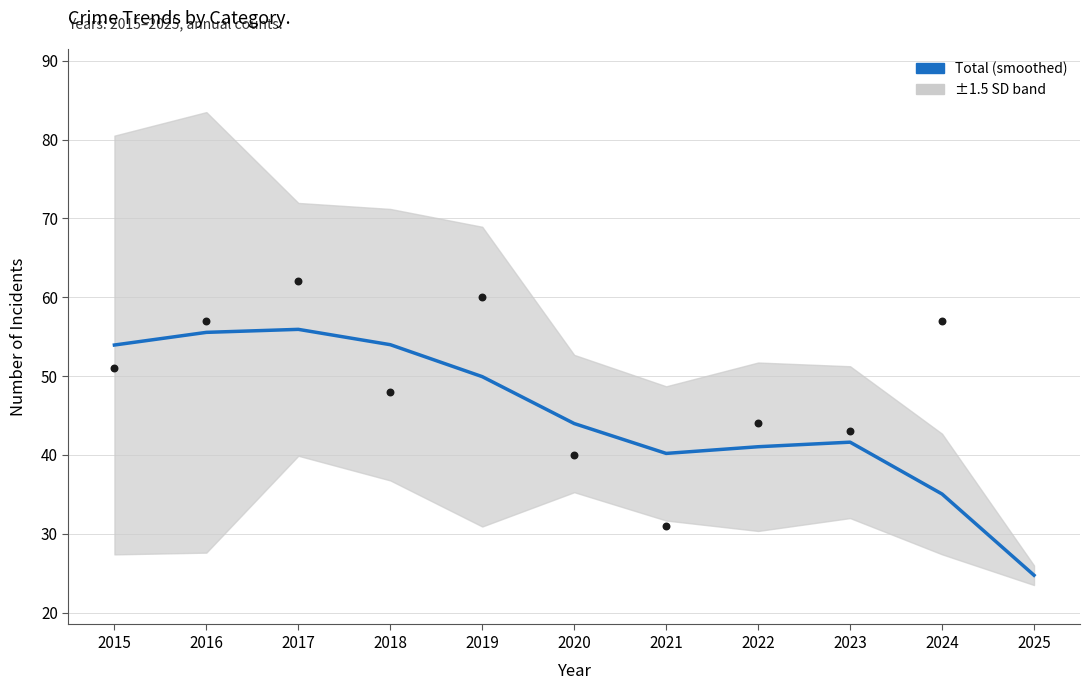

What is the ratio of the value at 2023 to the value at 2017?

0.7